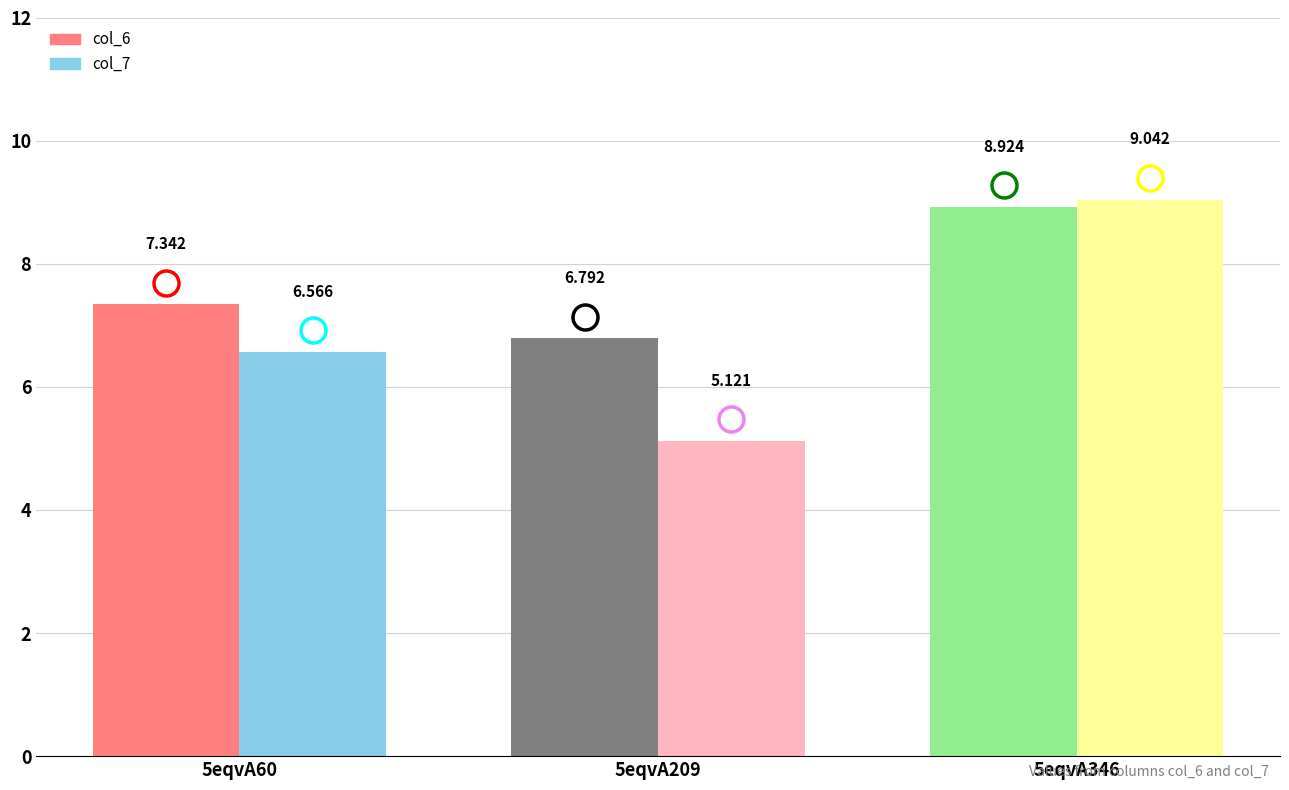

How many data points in col_7 are less than 6?

1